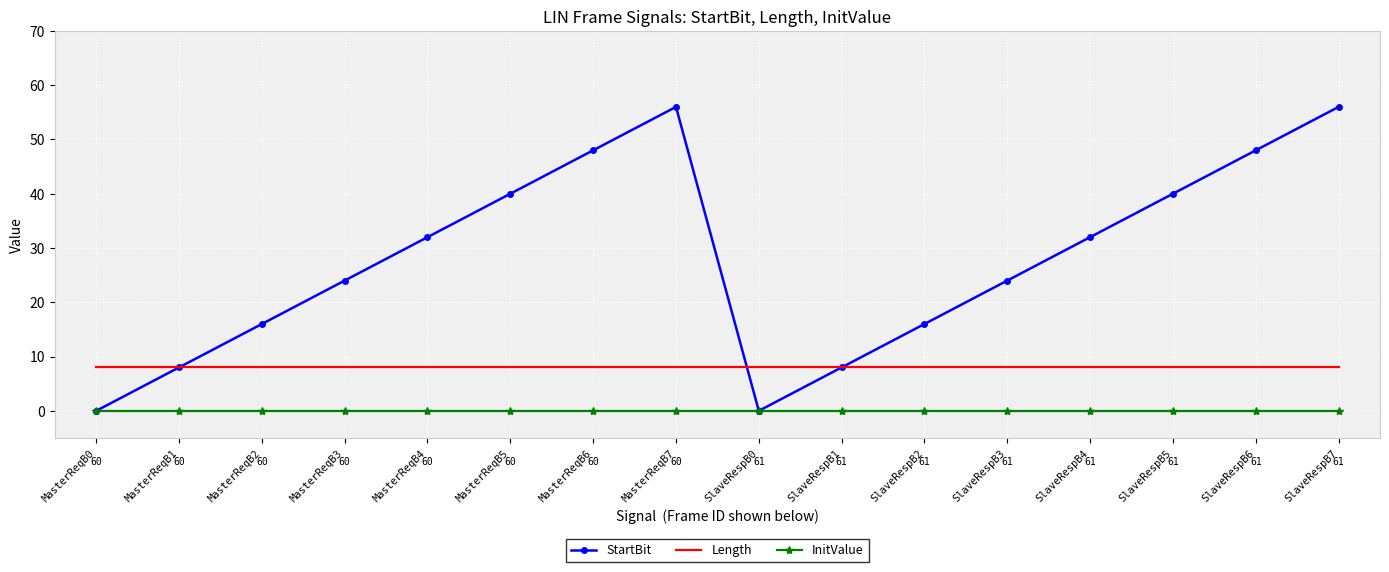

Which series has the largest range (max minus min)?

StartBit